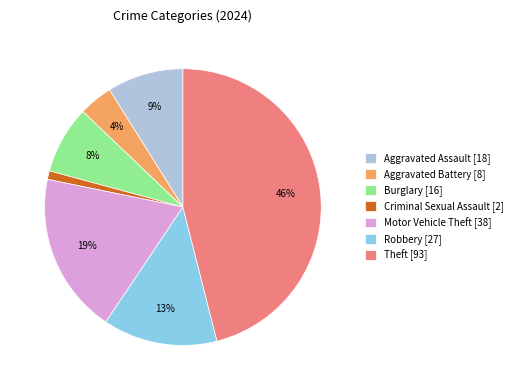

Which slice is the largest?

Theft [93]